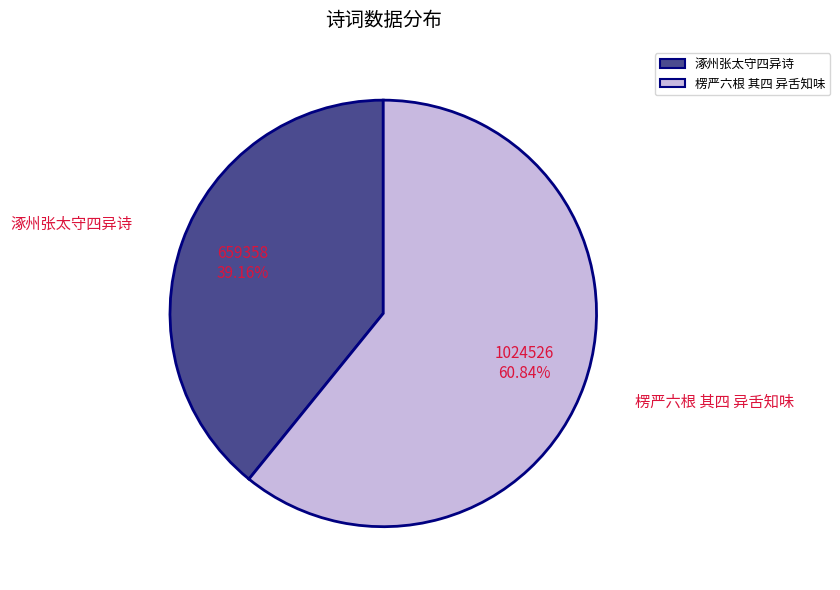

Which category has the smallest portion of the pie?

涿州张太守四异诗